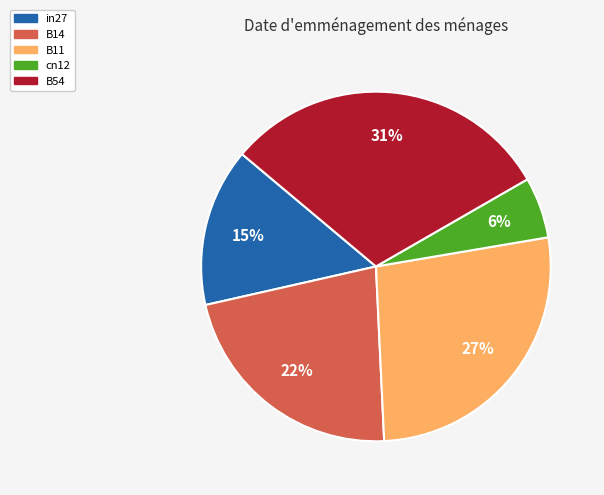

Combined, do B14 and cn12 account for over 50%?

No